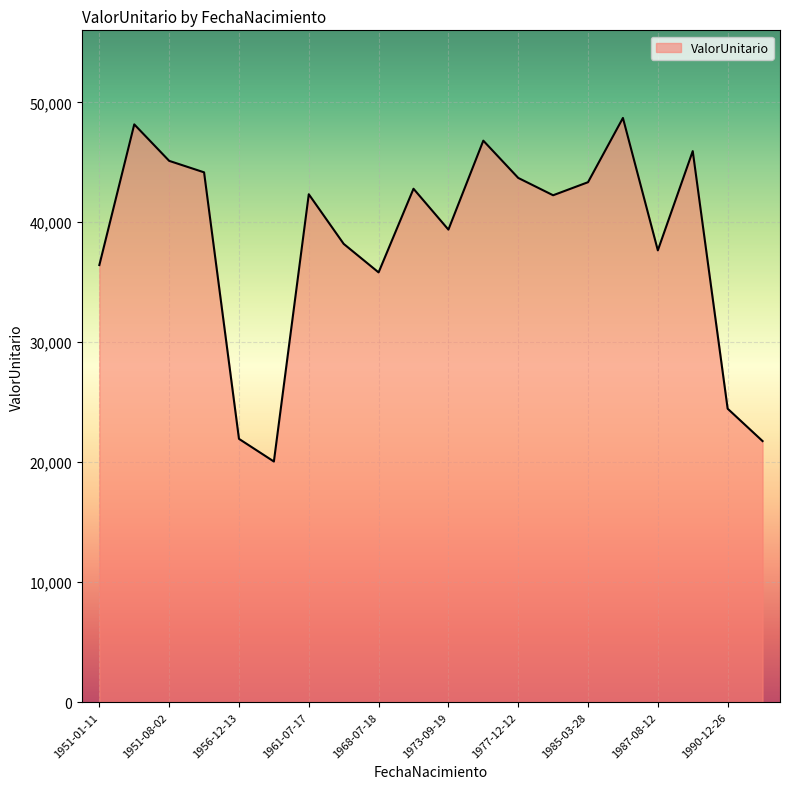

What is the smallest value displayed?

20055.7